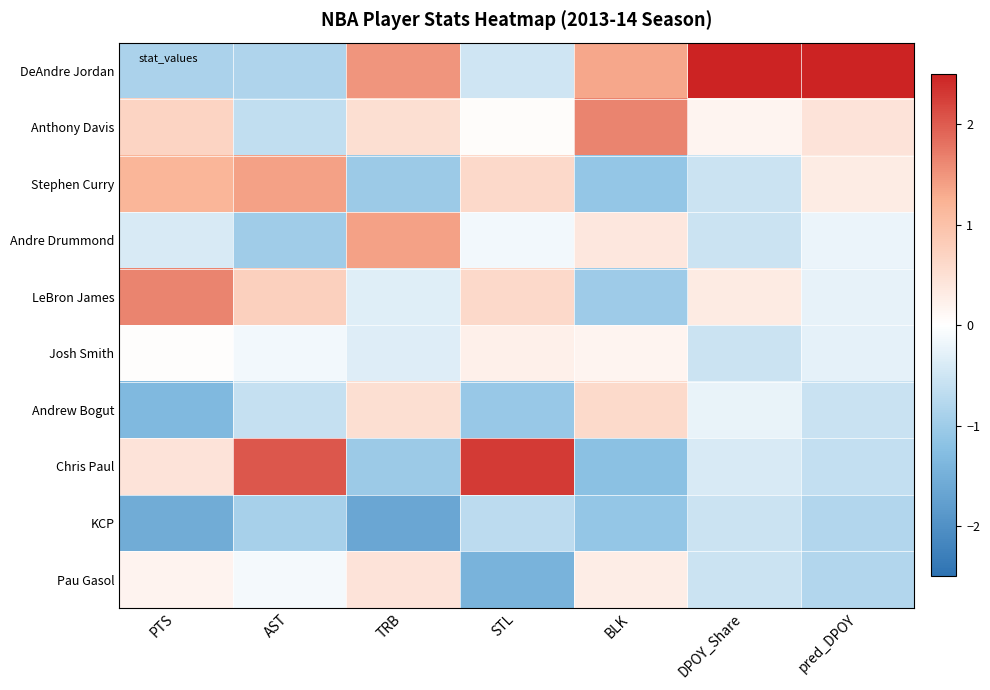

How many data points does each series have?

7